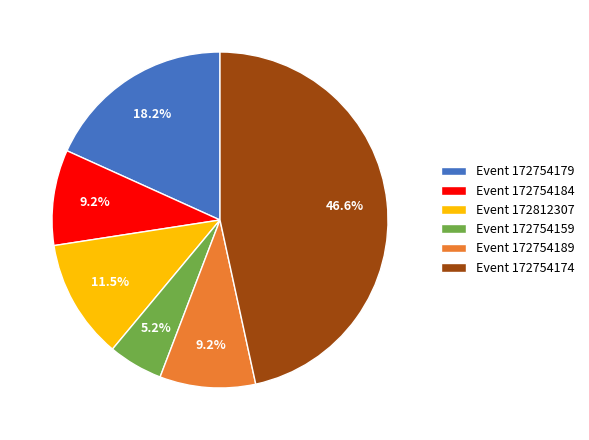

Count the number of slices in the pie.

6